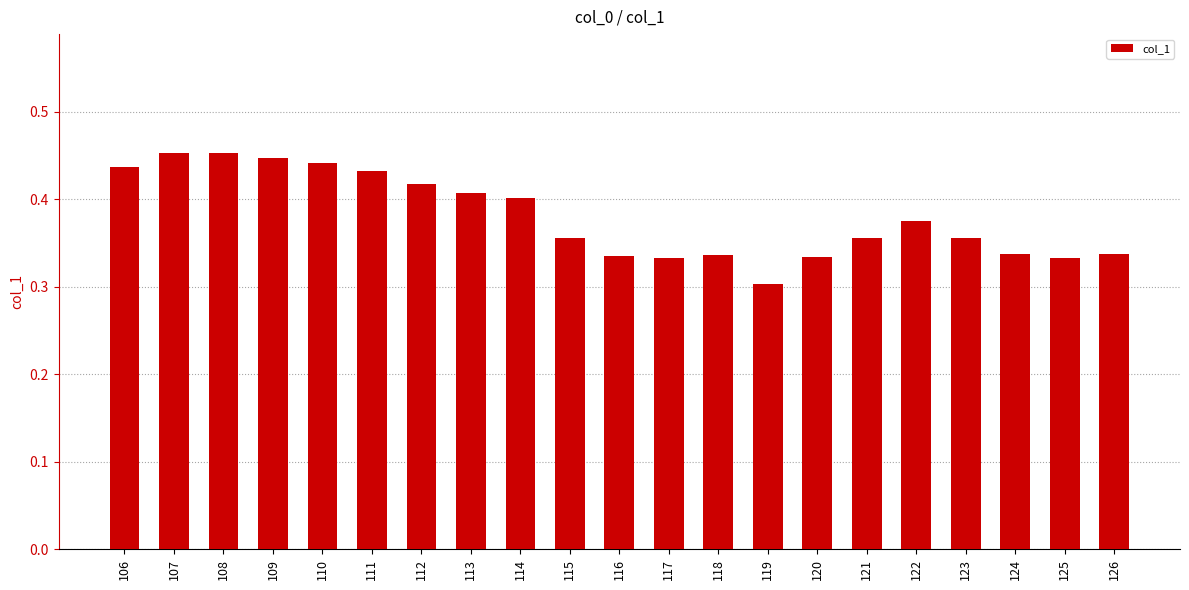

Where is the data nearest to the value 0?

119